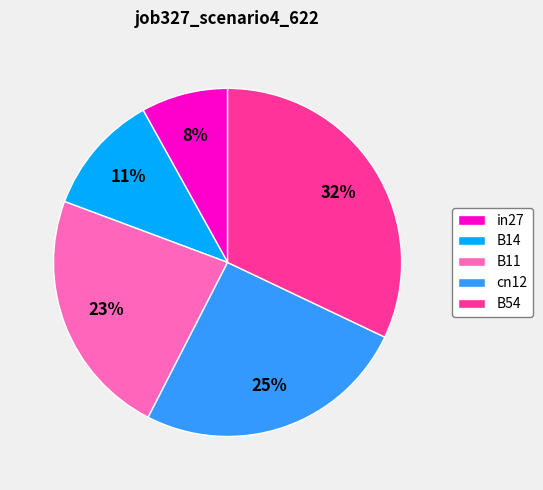

Is there a majority slice in this chart?

No